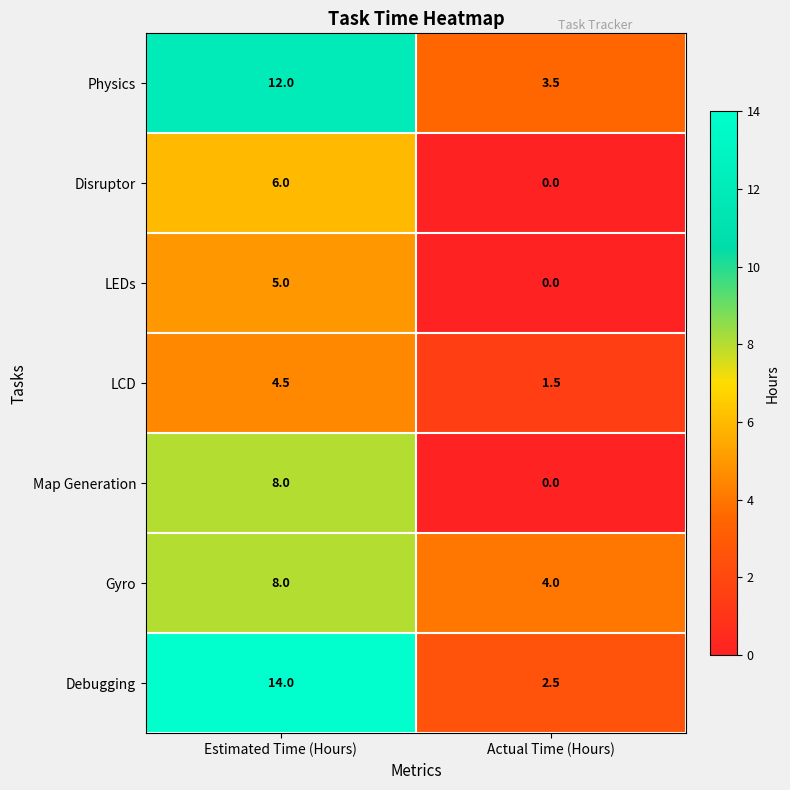

What is the difference between the highest and lowest values at Actual Time (Hours)?

4.0